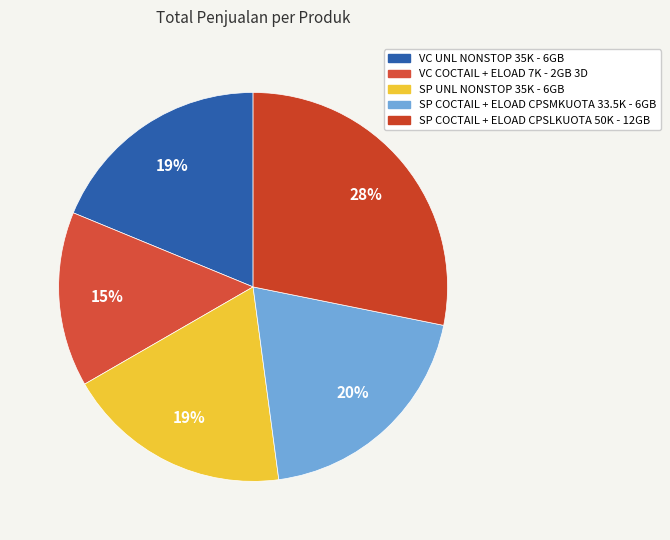

Is VC UNL NONSTOP 35K - 6GB the majority of the pie?

No